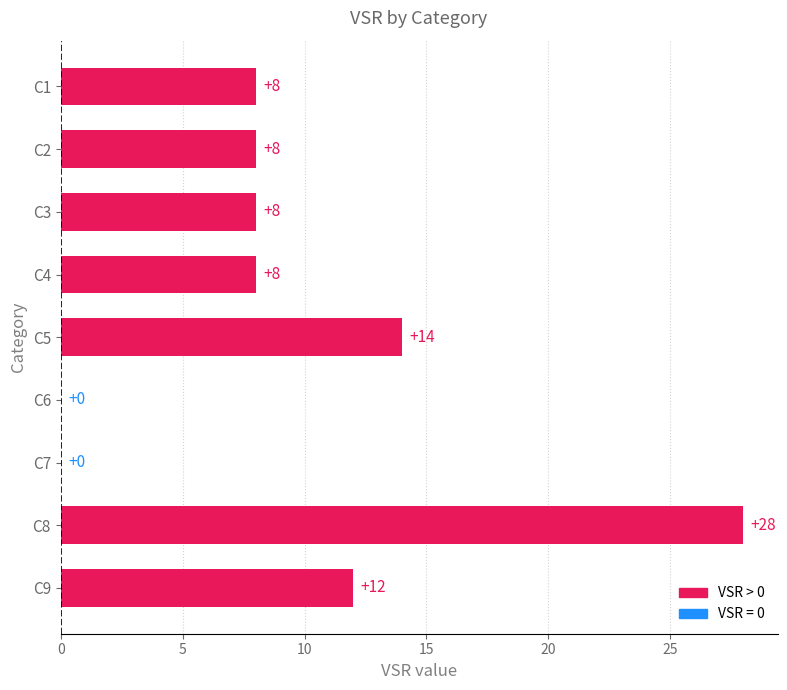

What is the sum of the values at C3 and C5?

22